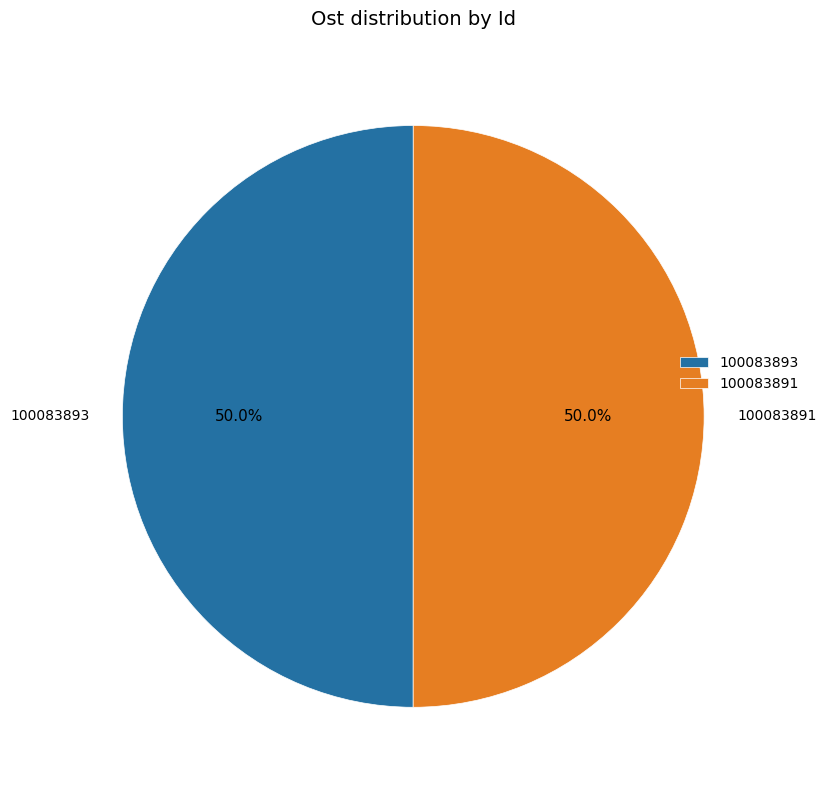

To the nearest percent, what percentage of the pie is 100083891?

50%